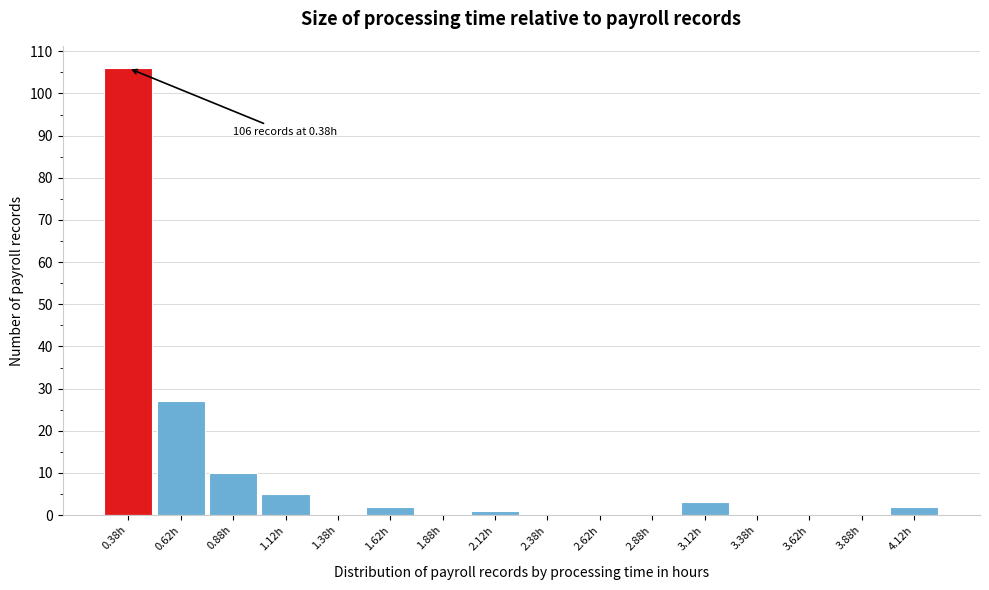

Which range on the x-axis has the tallest bar?

0.25 to 0.50